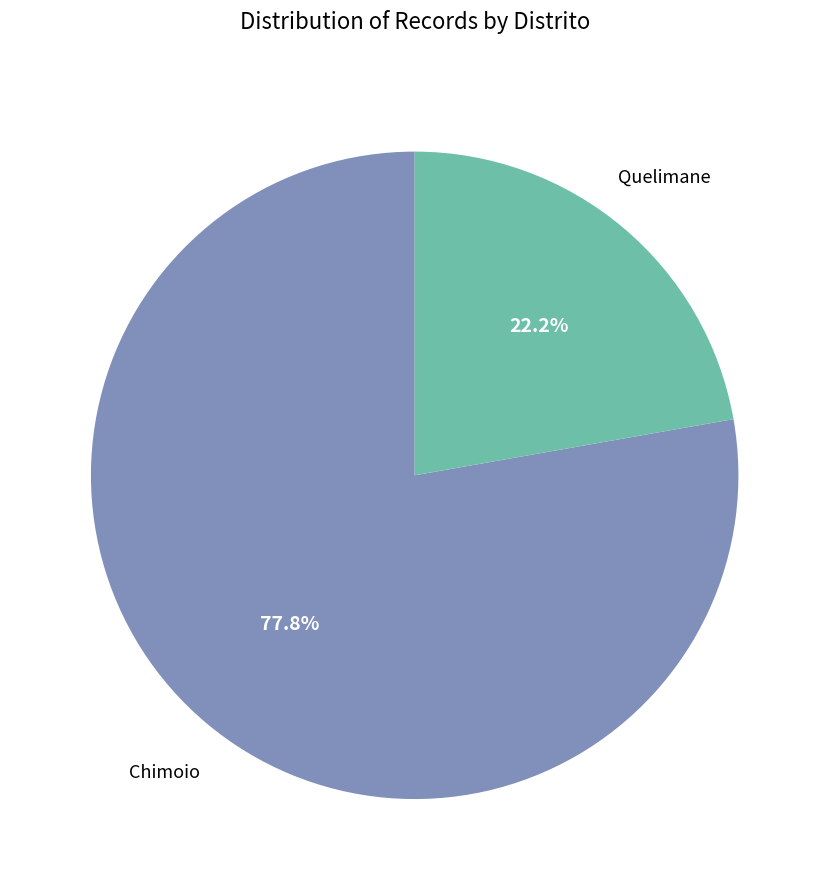

Which has a higher value, Chimoio or Quelimane?

Chimoio